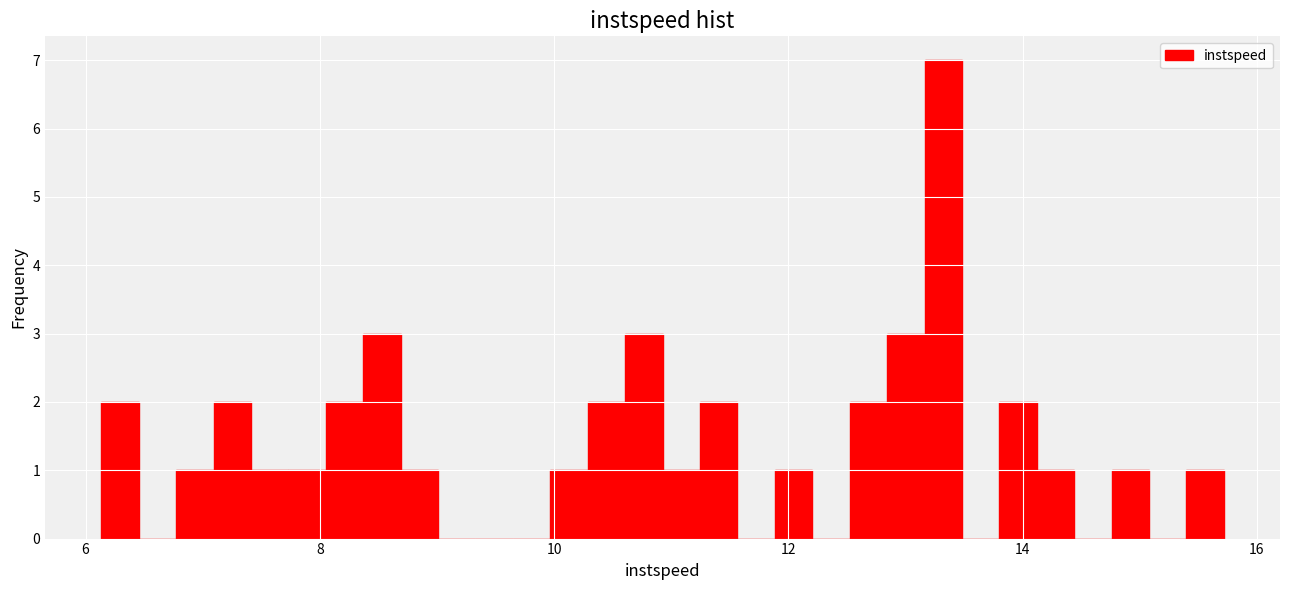

Read against the x-axis, roughly where is the centre of the tallest bar?

13.4